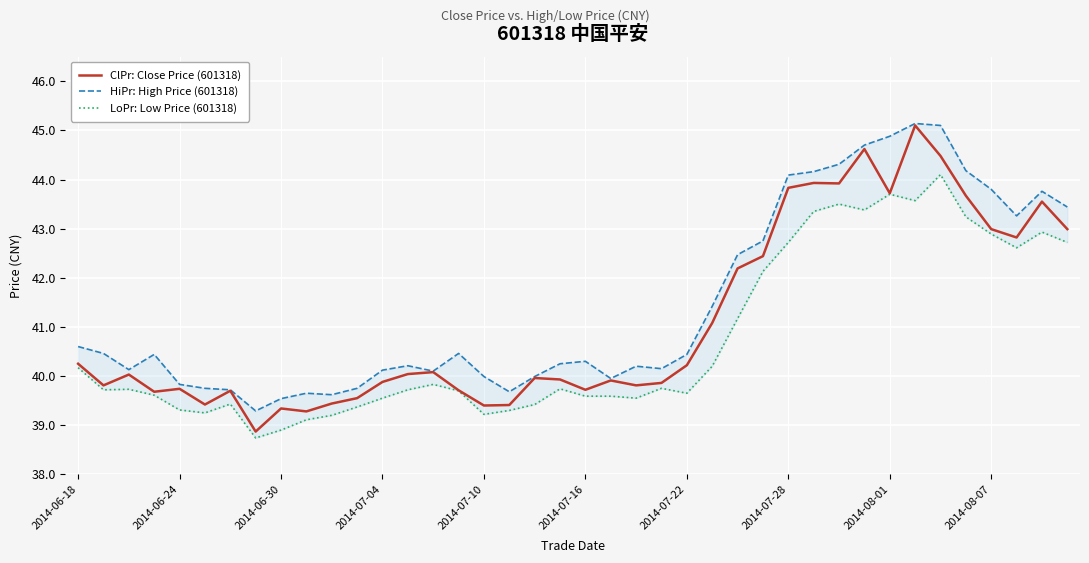

Count the number of categories in the chart.

40